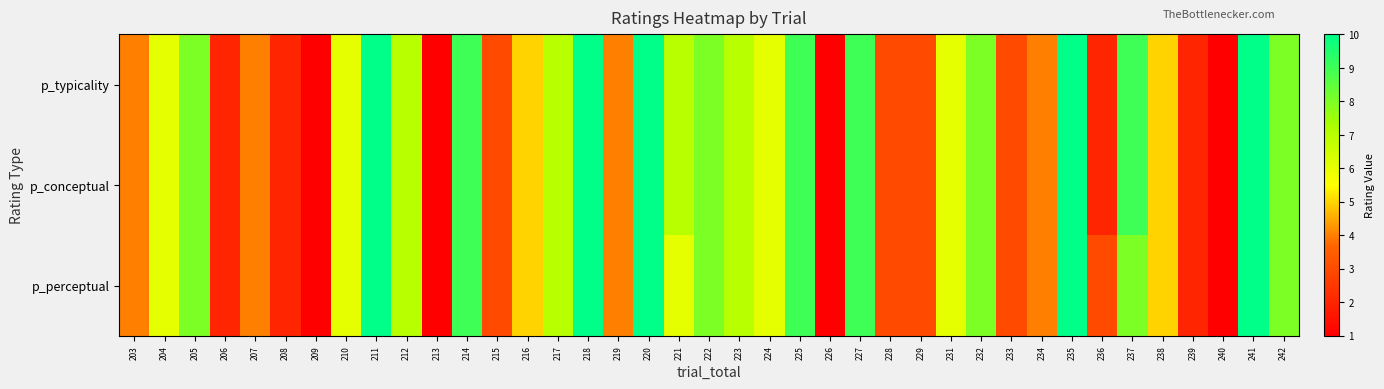

How many distinct data groups are displayed?

3